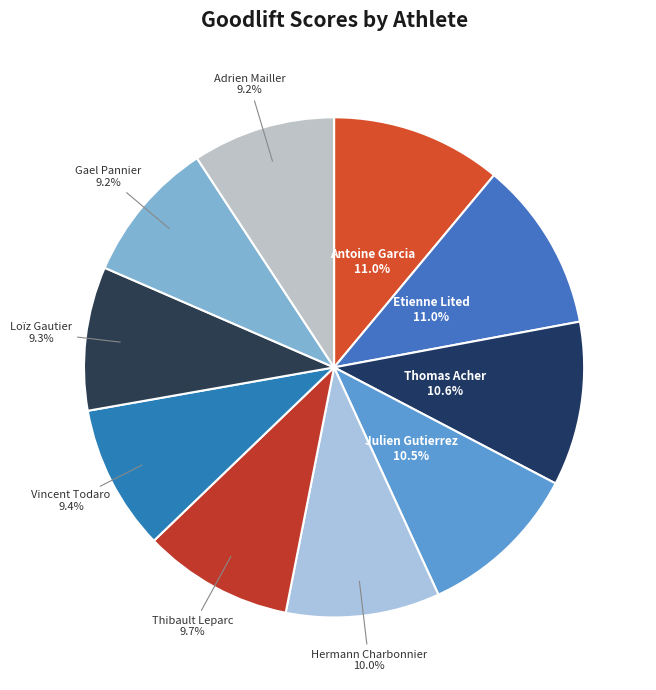

Which slice is the largest?

Antoine Garcia